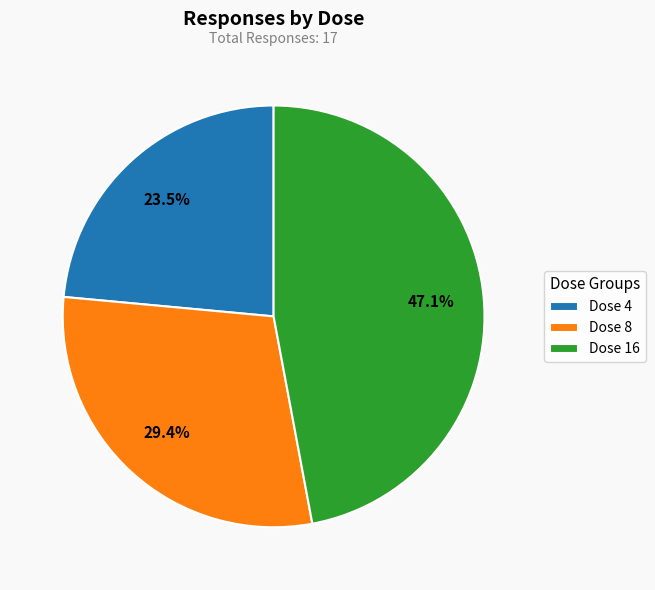

What percentage do Dose 4 and Dose 16 together represent?

70.6%